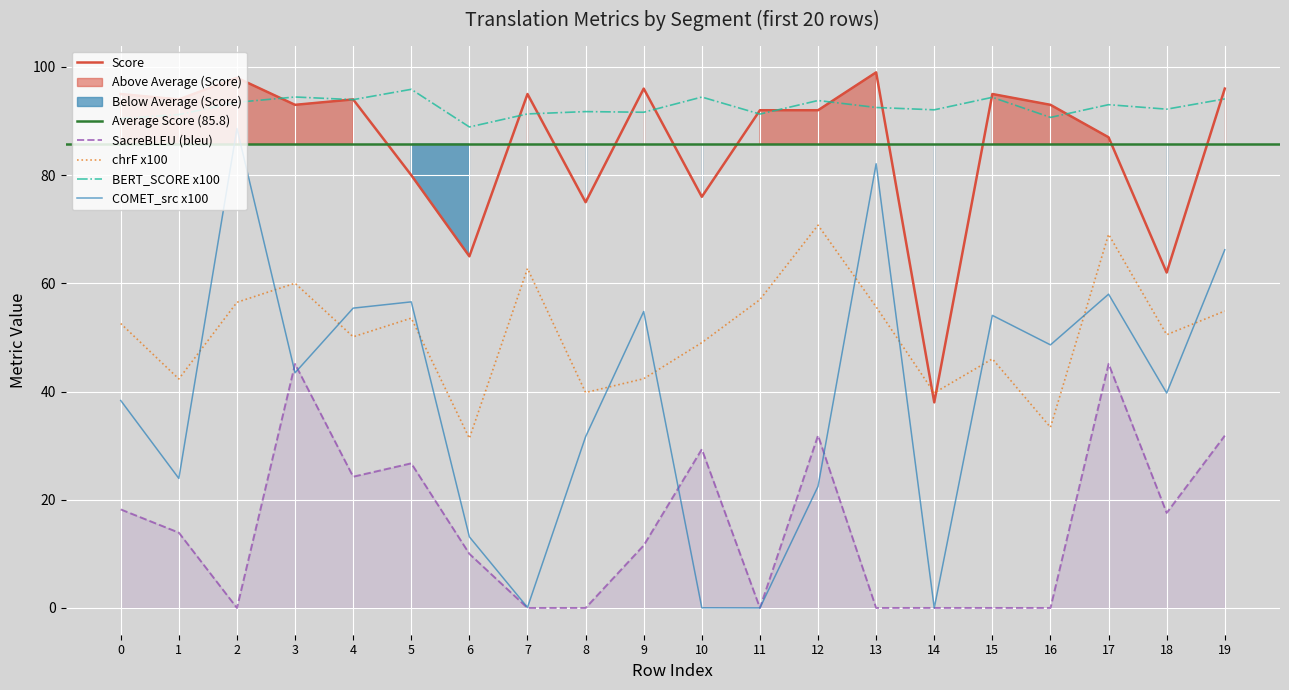

How many data points does each series have?

20